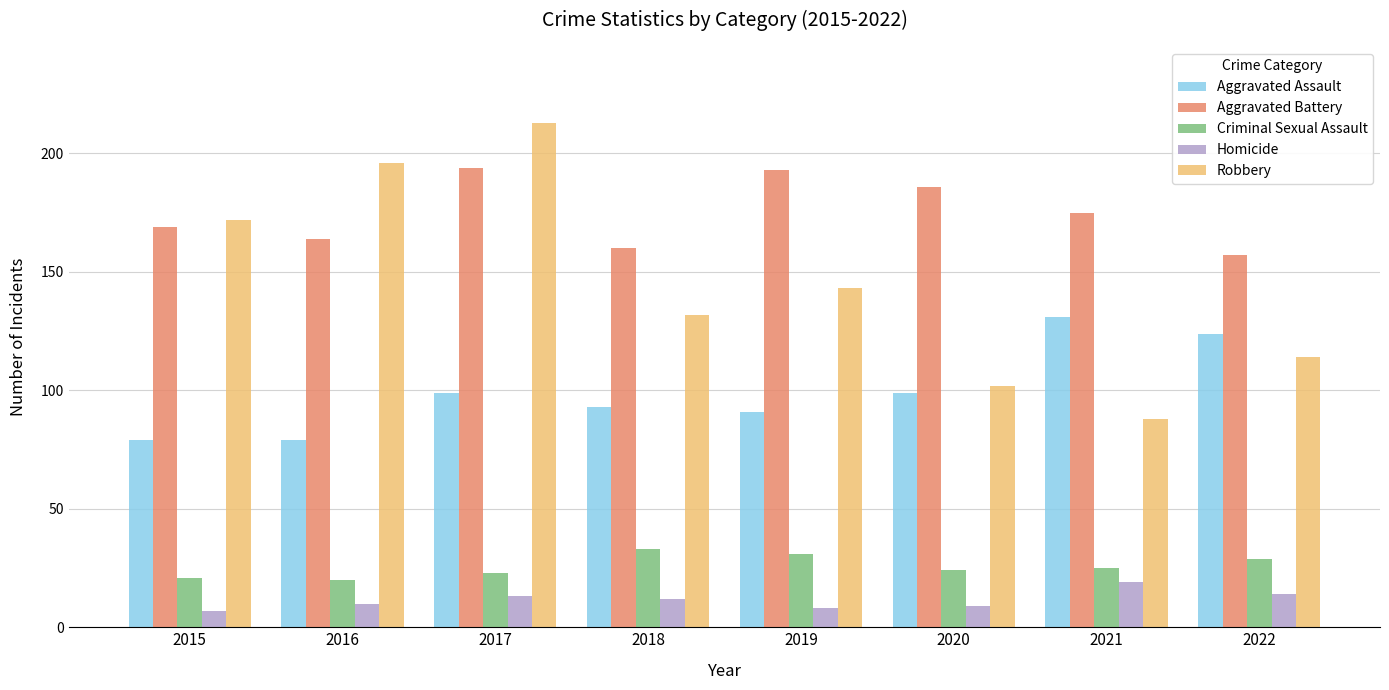

Between 2017 and 2022, which series saw the biggest shift?

Robbery